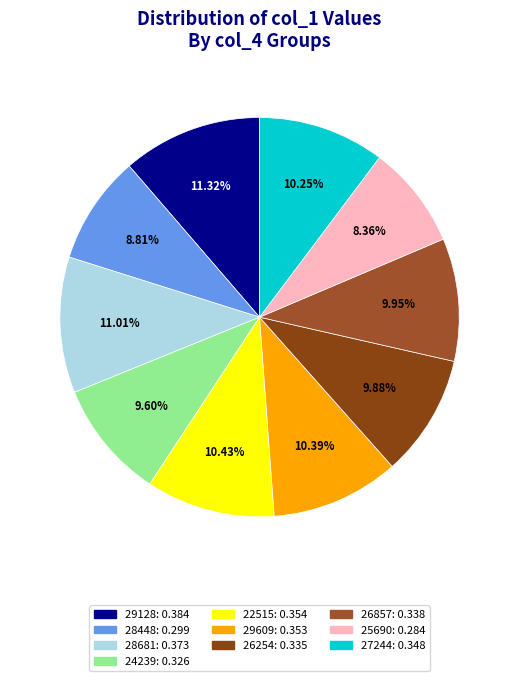

Combined, do 26254 and 26857 account for over 50%?

No